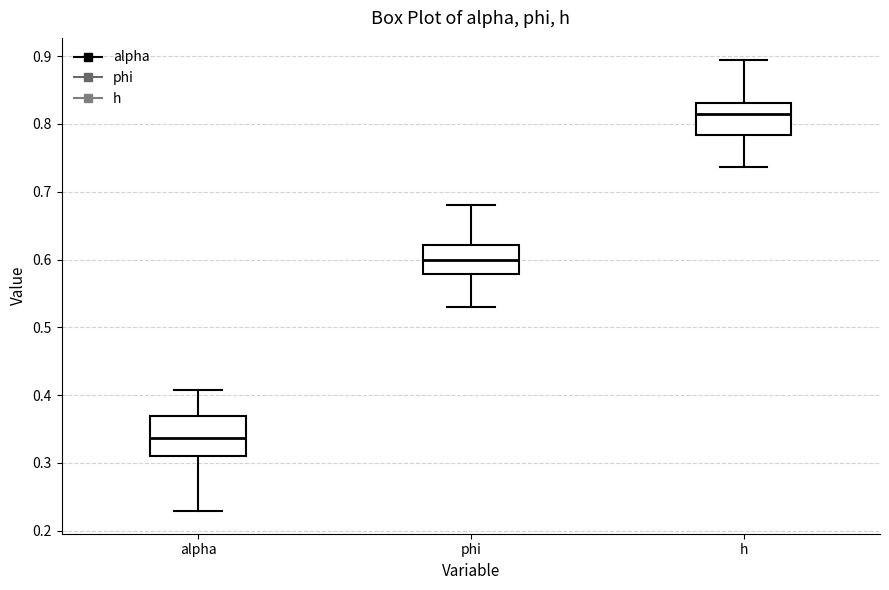

Where is the upper edge of the box for h on the y-axis? The values are not printed on the chart, so give them approximately, as read against the axis.

0.83